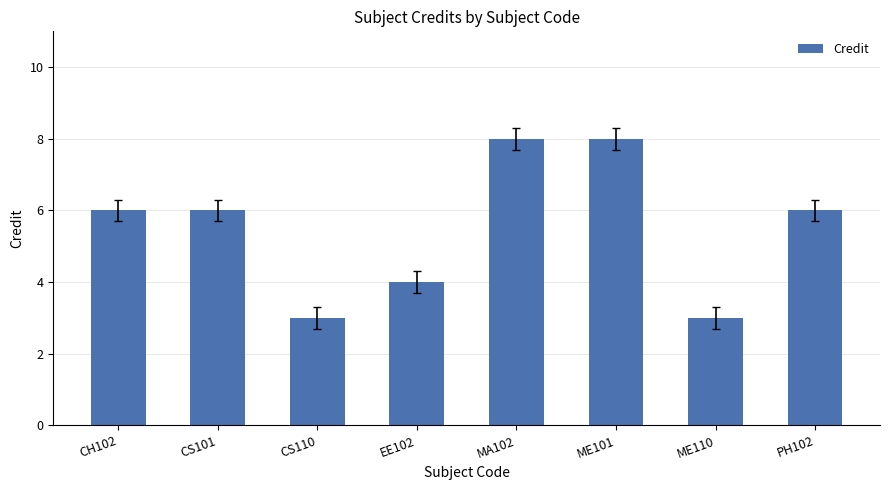

Are the bars horizontal?

No